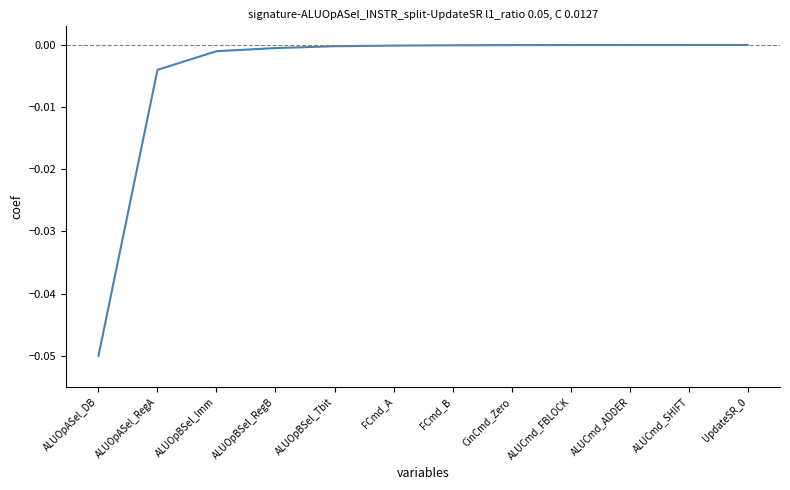

The value at FCmd_A is -0.0. True or false?

True